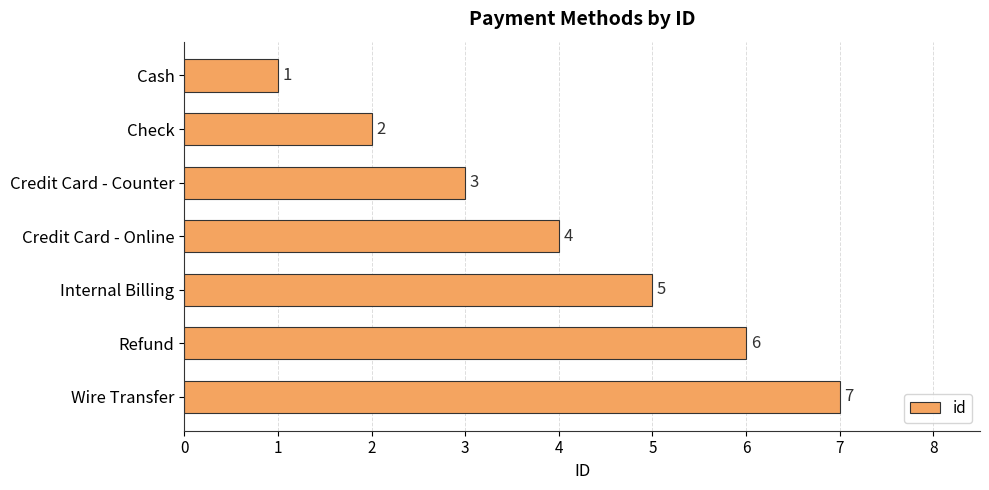

What is the ratio of the value at Credit Card - Counter to the value at Check?

1.5